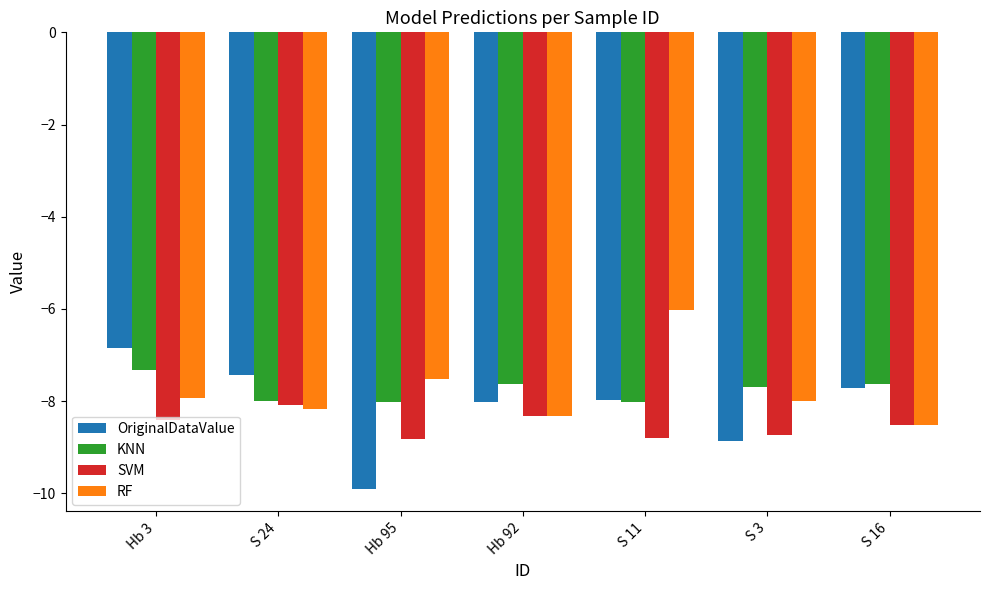

What is the total value across all series at S 3?

-33.3